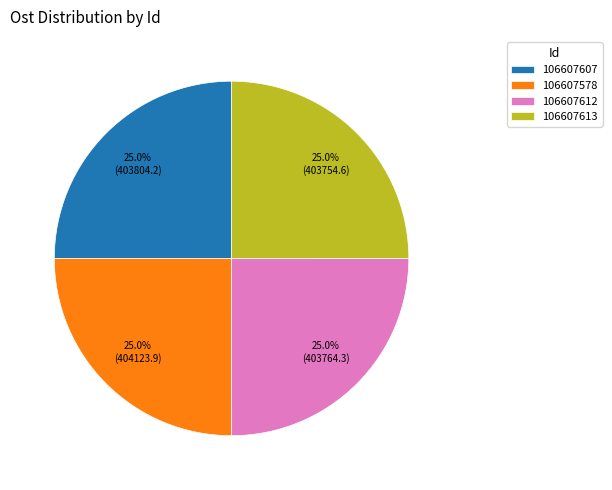

Does any single category account for the majority?

No